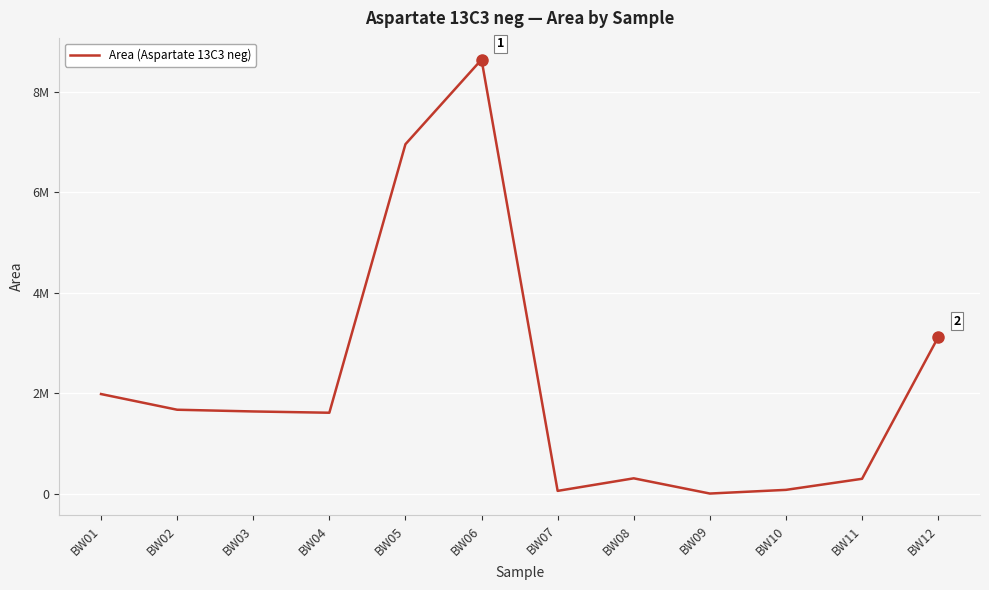

What is the ratio of the value at BW02 to the value at BW12?

0.5